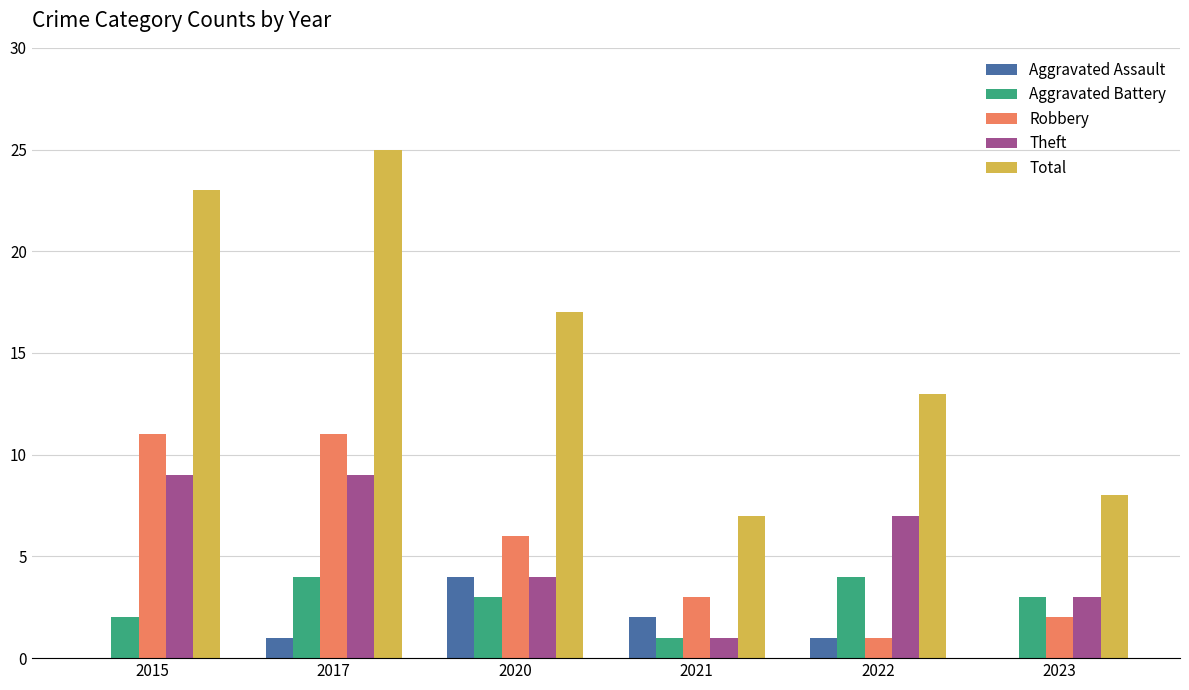

Reading left to right, extract all data points from this chart.

Aggravated Assault: 2015=0	2017=1	2020=4	2021=2	2022=1	2023=0
Aggravated Battery: 2015=2	2017=4	2020=3	2021=1	2022=4	2023=3
Robbery: 2015=11	2017=11	2020=6	2021=3	2022=1	2023=2
Theft: 2015=9	2017=9	2020=4	2021=1	2022=7	2023=3
Total: 2015=23	2017=25	2020=17	2021=7	2022=13	2023=8